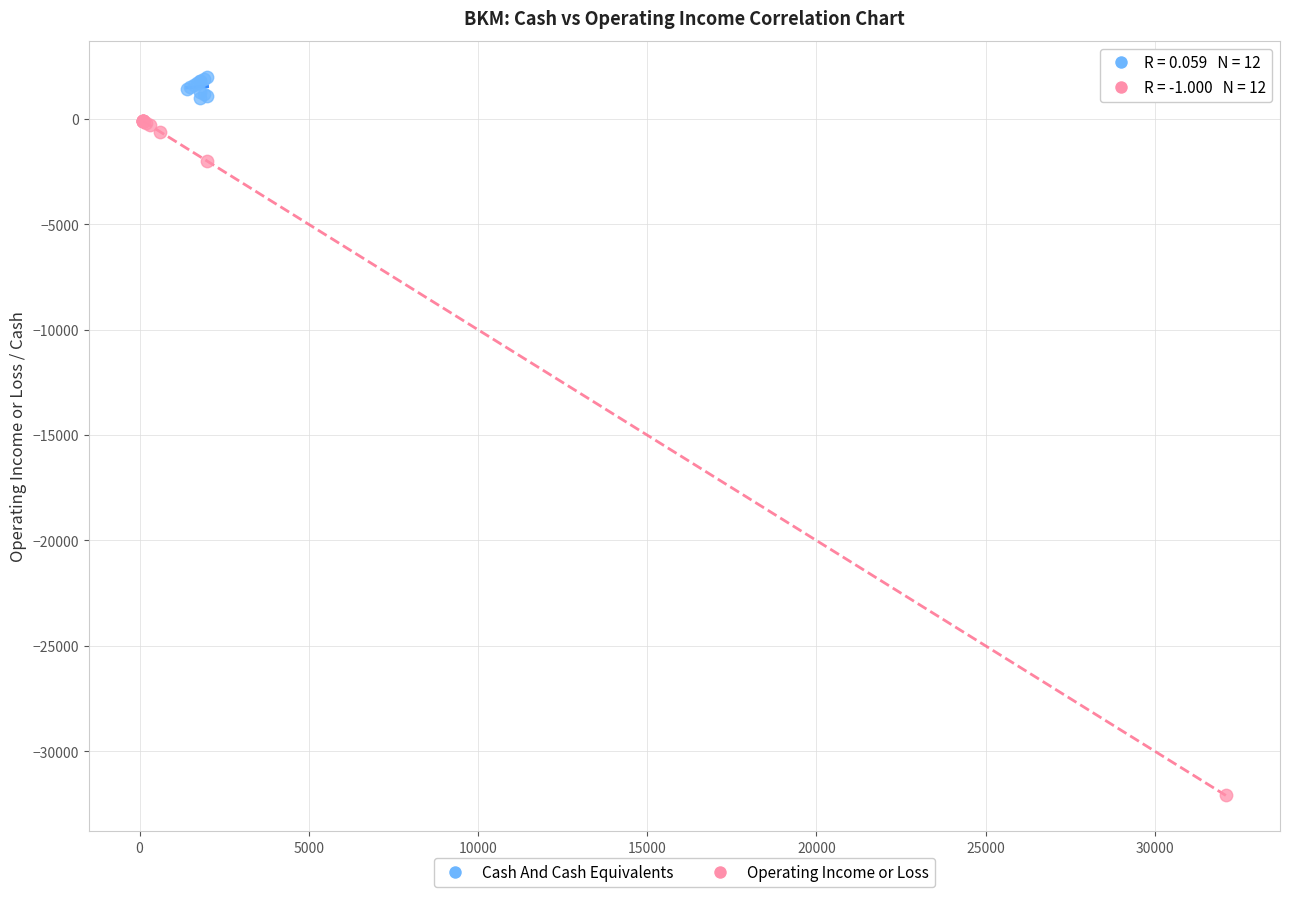

Which series has the widest spread of Y values?

Operating Income or Loss